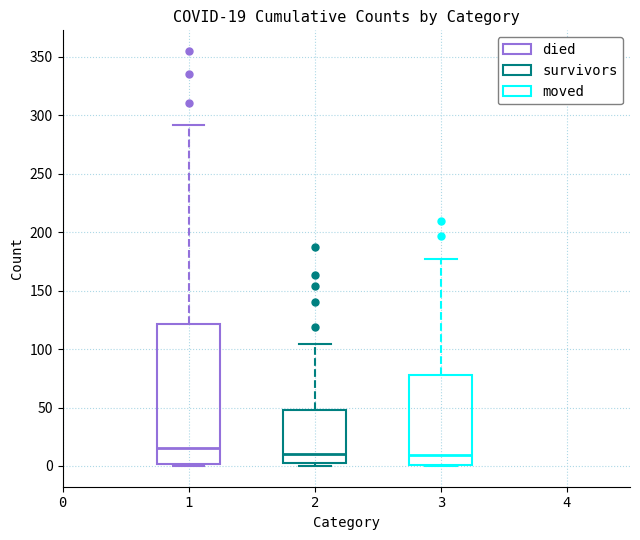

Which box's median line is the highest?

1